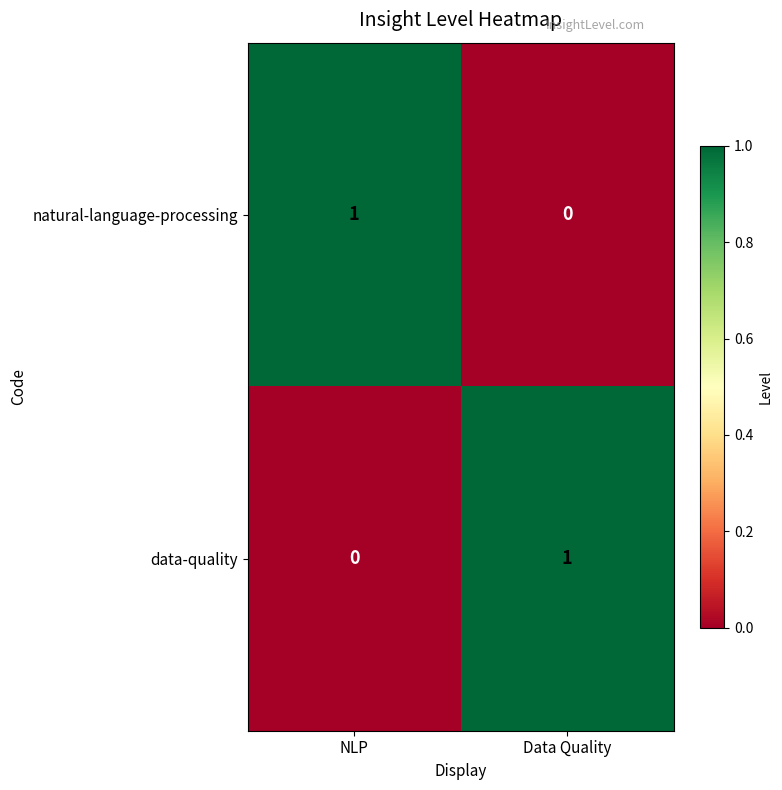

List the labels in order of data-quality value, smallest first.

NLP, Data Quality